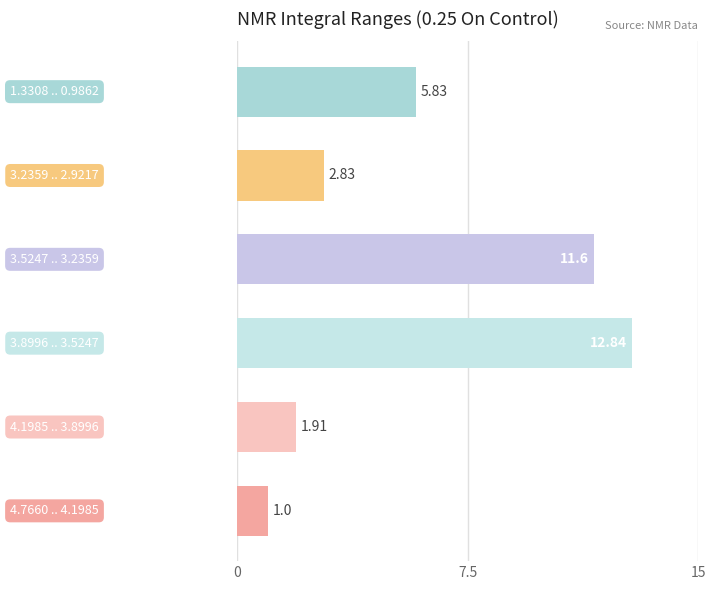

What is the greatest value displayed?

12.8